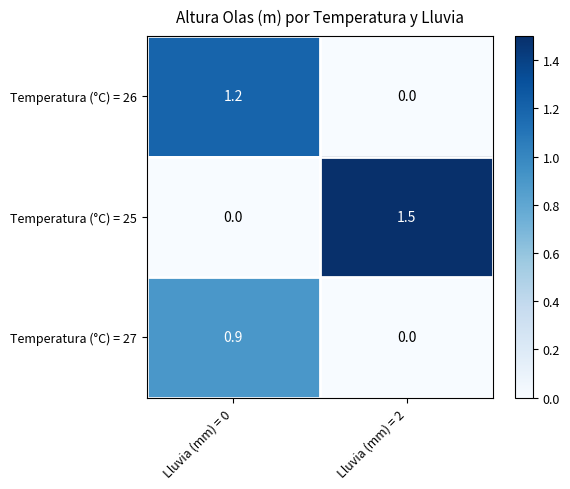

Which series has the largest total across all categories?

Temperatura (°C) = 25